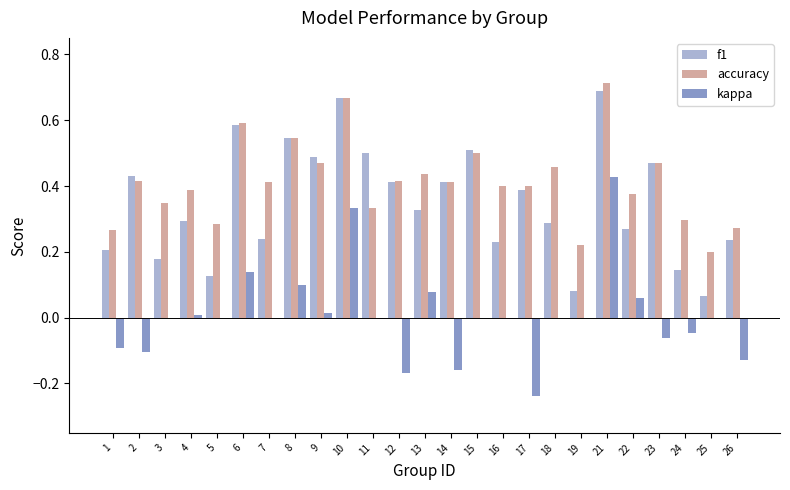

The f1 series shows 0.1 at 16. True or false?

False